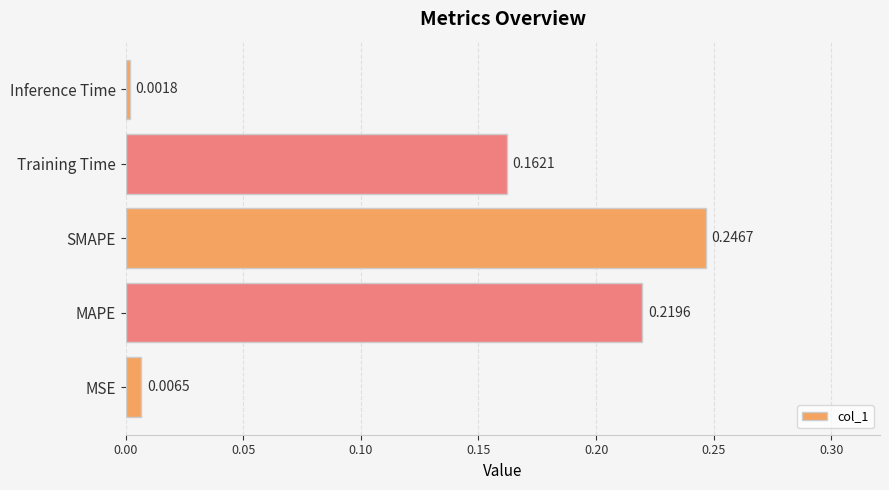

Which has a higher value, MAPE or Training Time?

MAPE